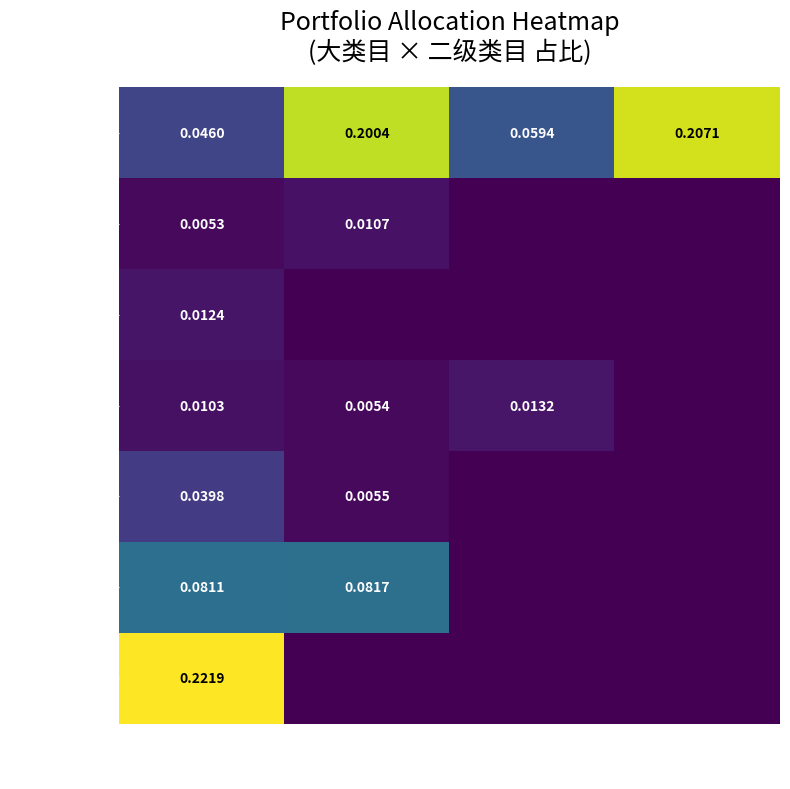

At 大盘股, list the series in order from largest to smallest.

冻结资金, 现金, A股, 债券, 海外成熟, 商品, 海外新兴